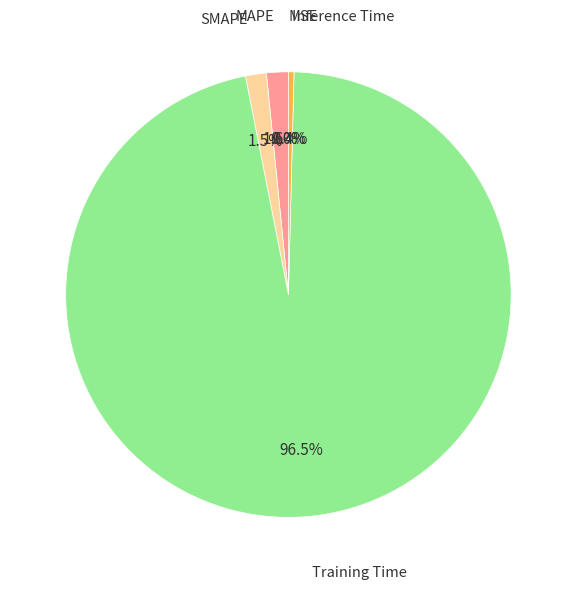

Which category has the smallest portion of the pie?

MSE